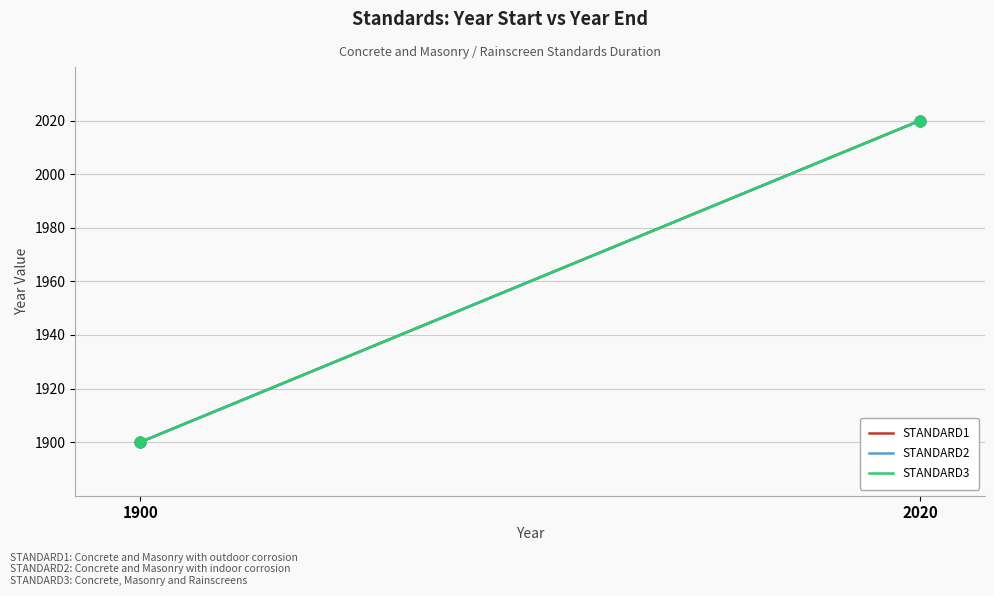

At which category is the sum across all series the highest?

2020